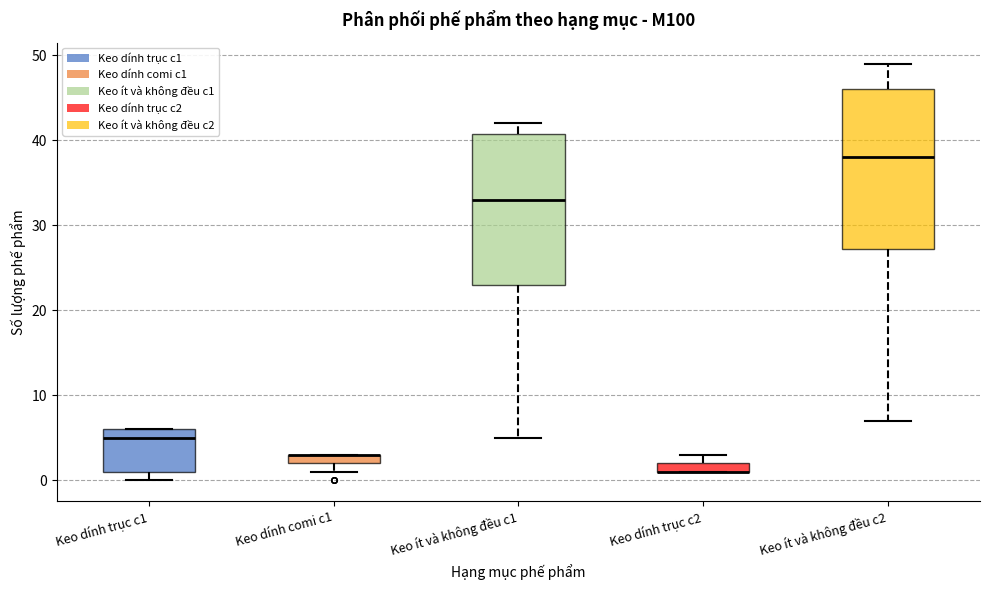

Where is the lower edge of the box for Keo dính comi c1 on the y-axis? The values are not printed on the chart, so give them approximately, as read against the axis.

2